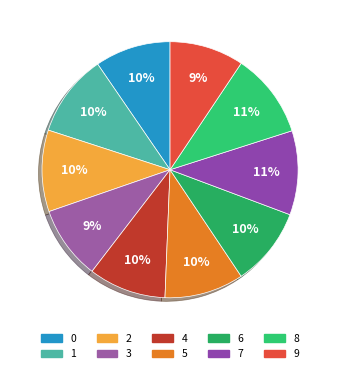

What percentage is NOT represented by 2?

89.7%